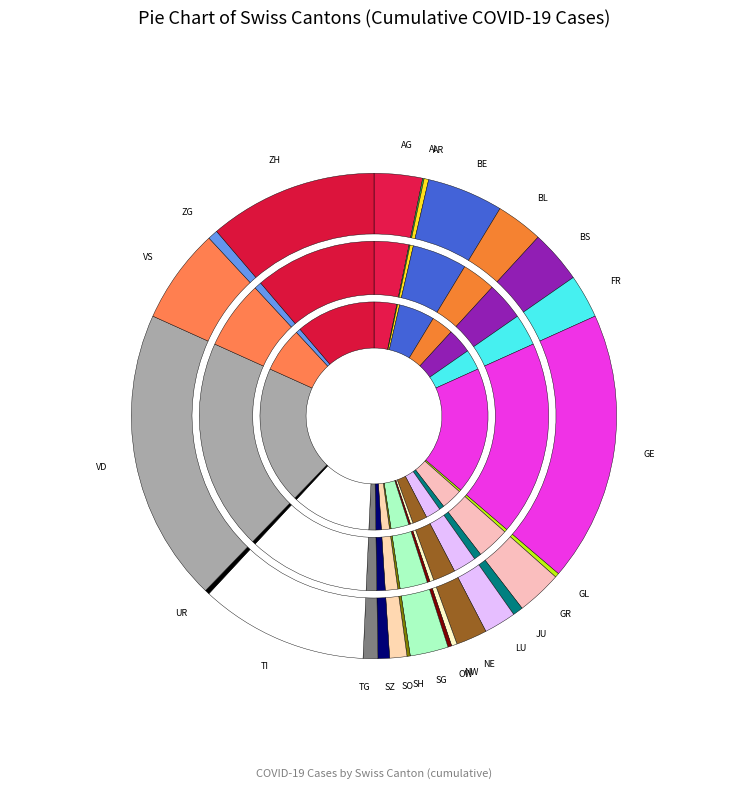

Count the number of slices in the pie.

26